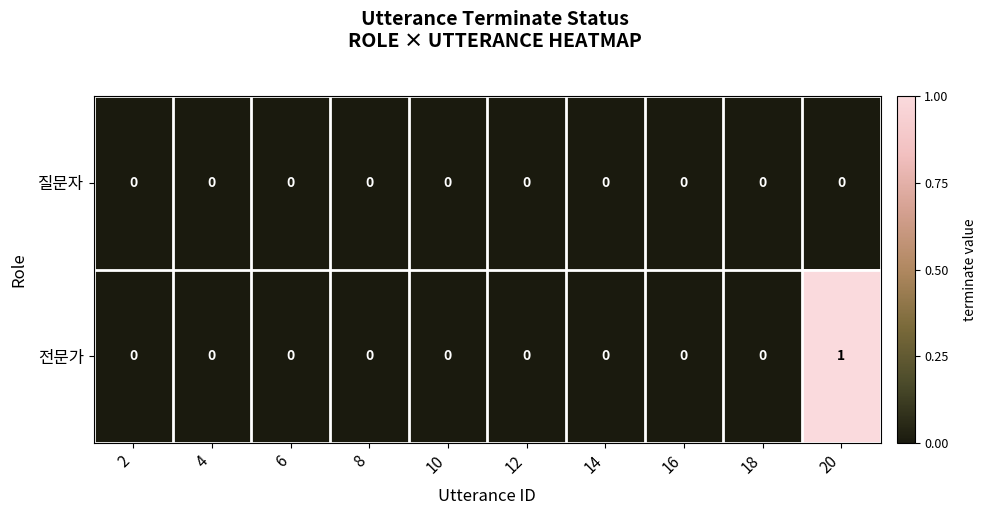

Reading right to left, list all the values displayed in this chart.

질문자: 0	0	0	0	0	0	0	0	0	0
전문가: 1	0	0	0	0	0	0	0	0	0